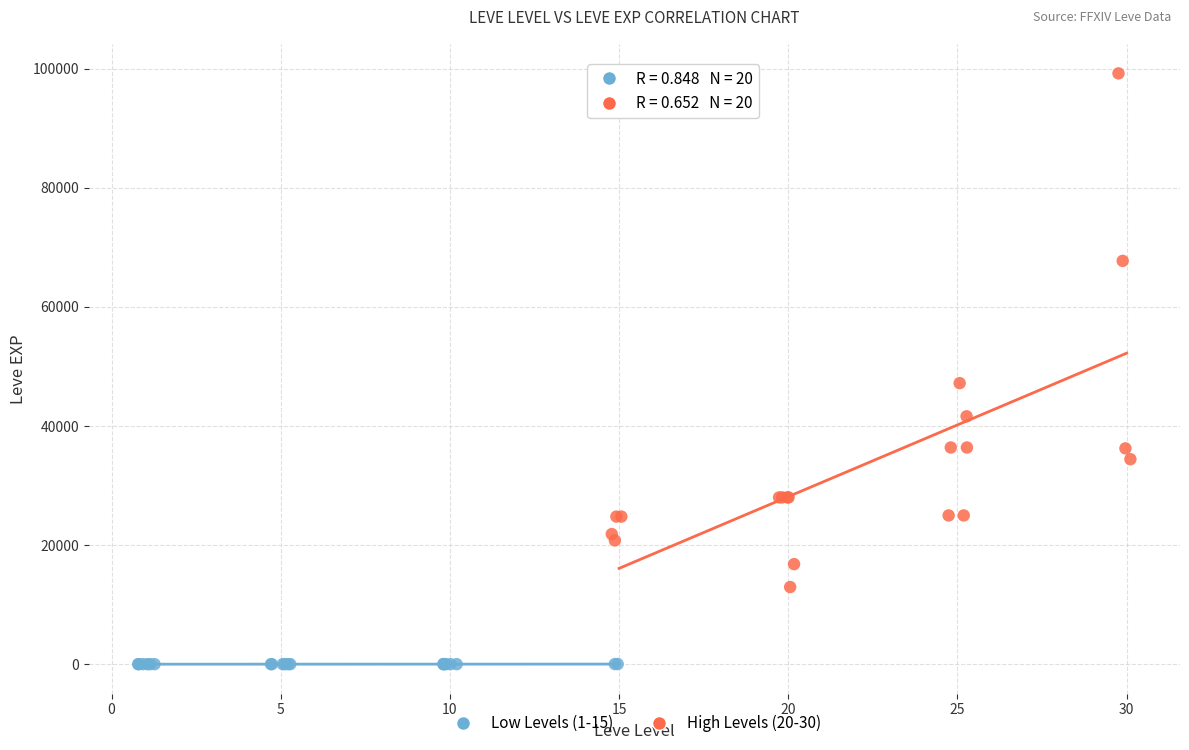

Which series has the largest Y range (max minus min)?

High Levels (20-30)